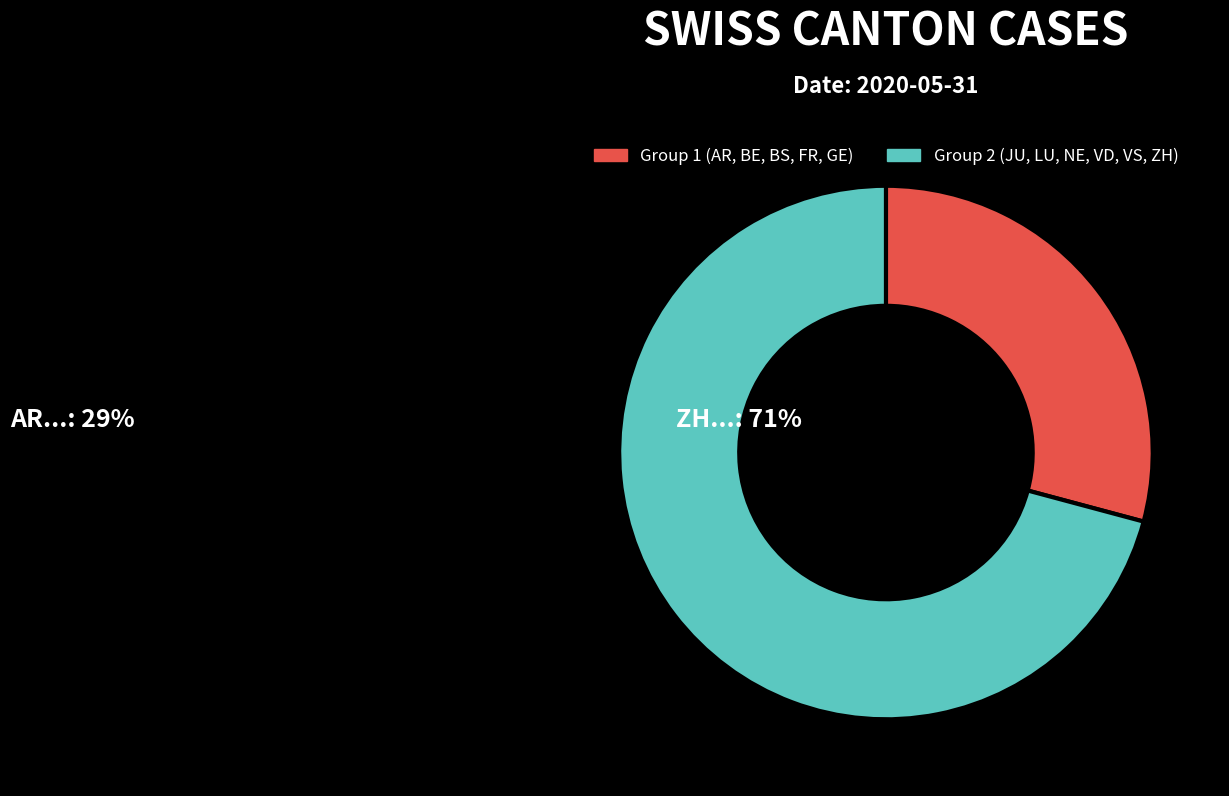

Count the number of slices in the pie.

2